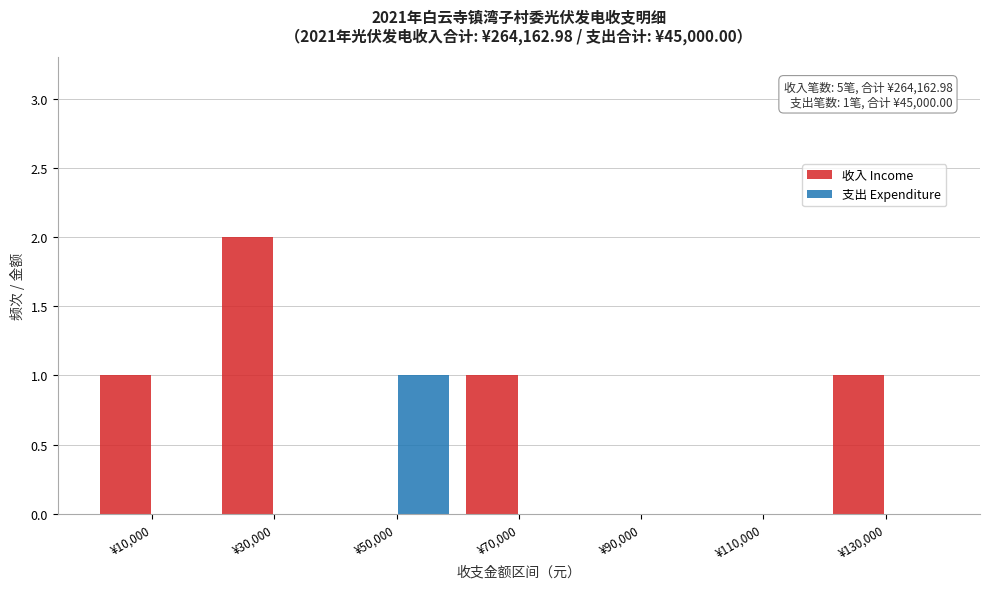

In the 收入 Income series, which range on the x-axis has the tallest bar?

20000 to 40000